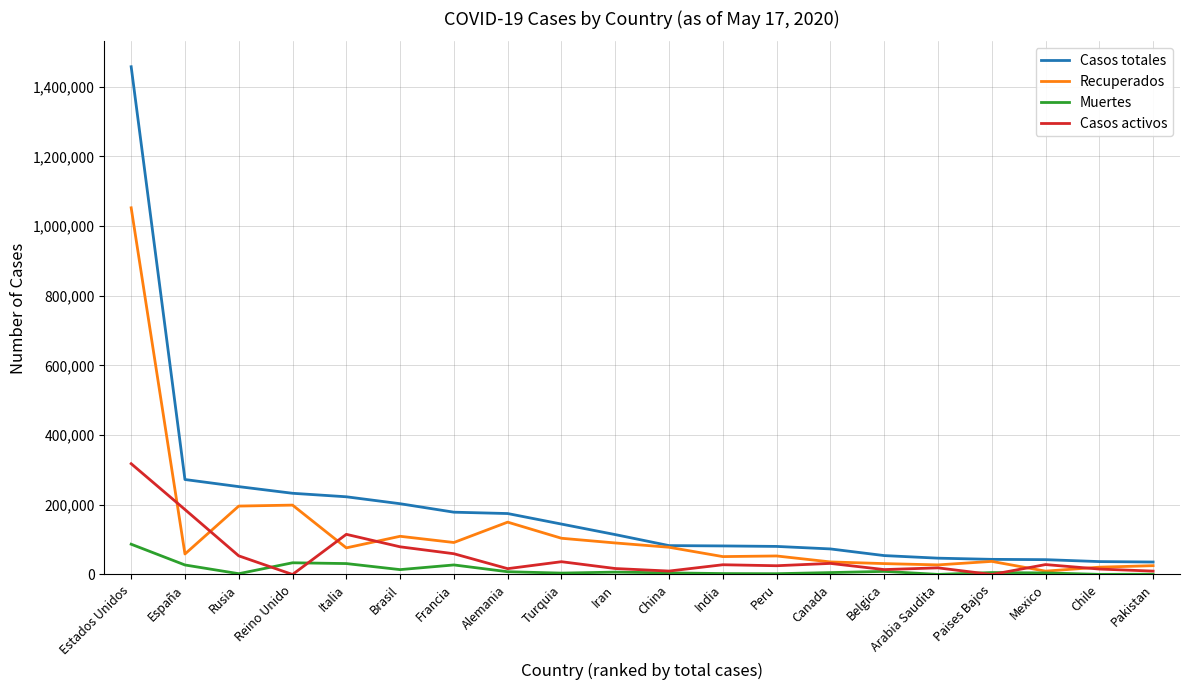

Read the Recuperados value at Mexico.

9643